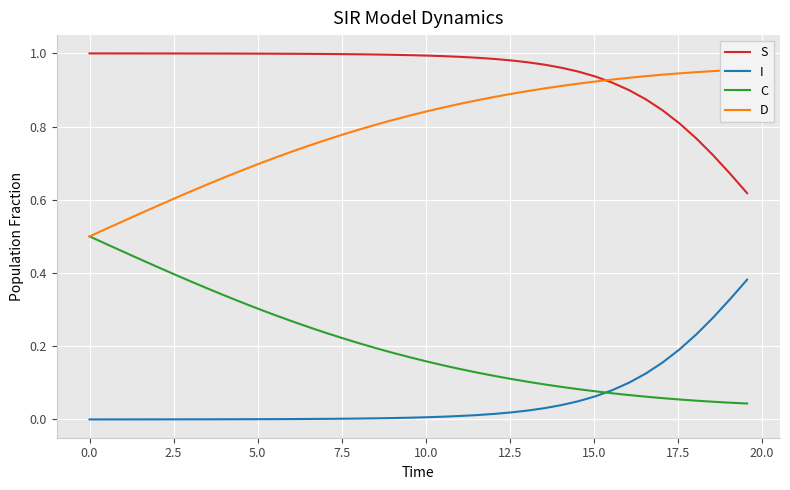

Which series has the widest spread of values?

D